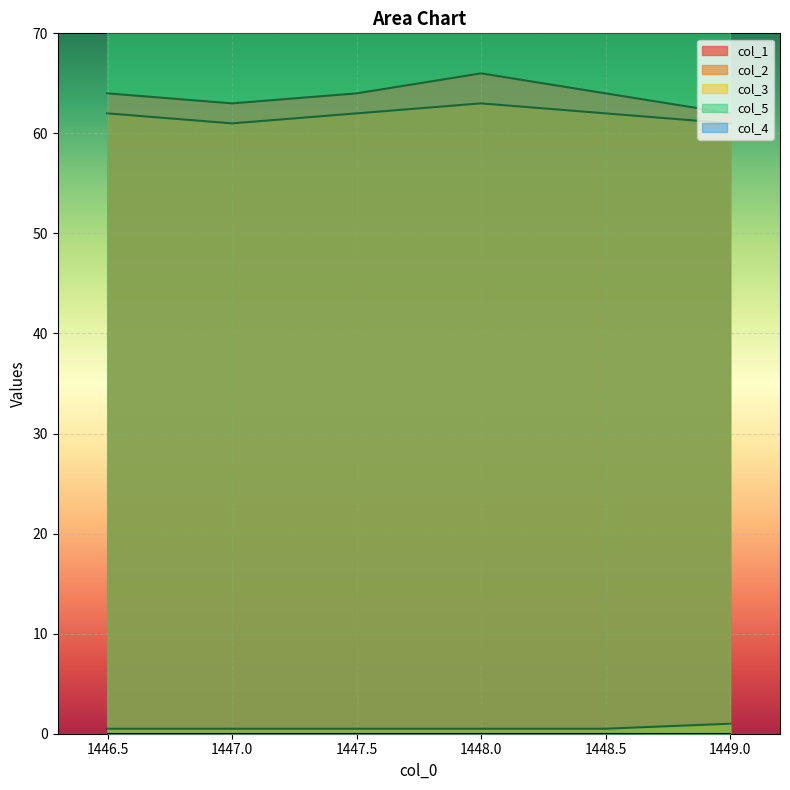

True or false: col_5 and col_1 intersect in this chart.

False